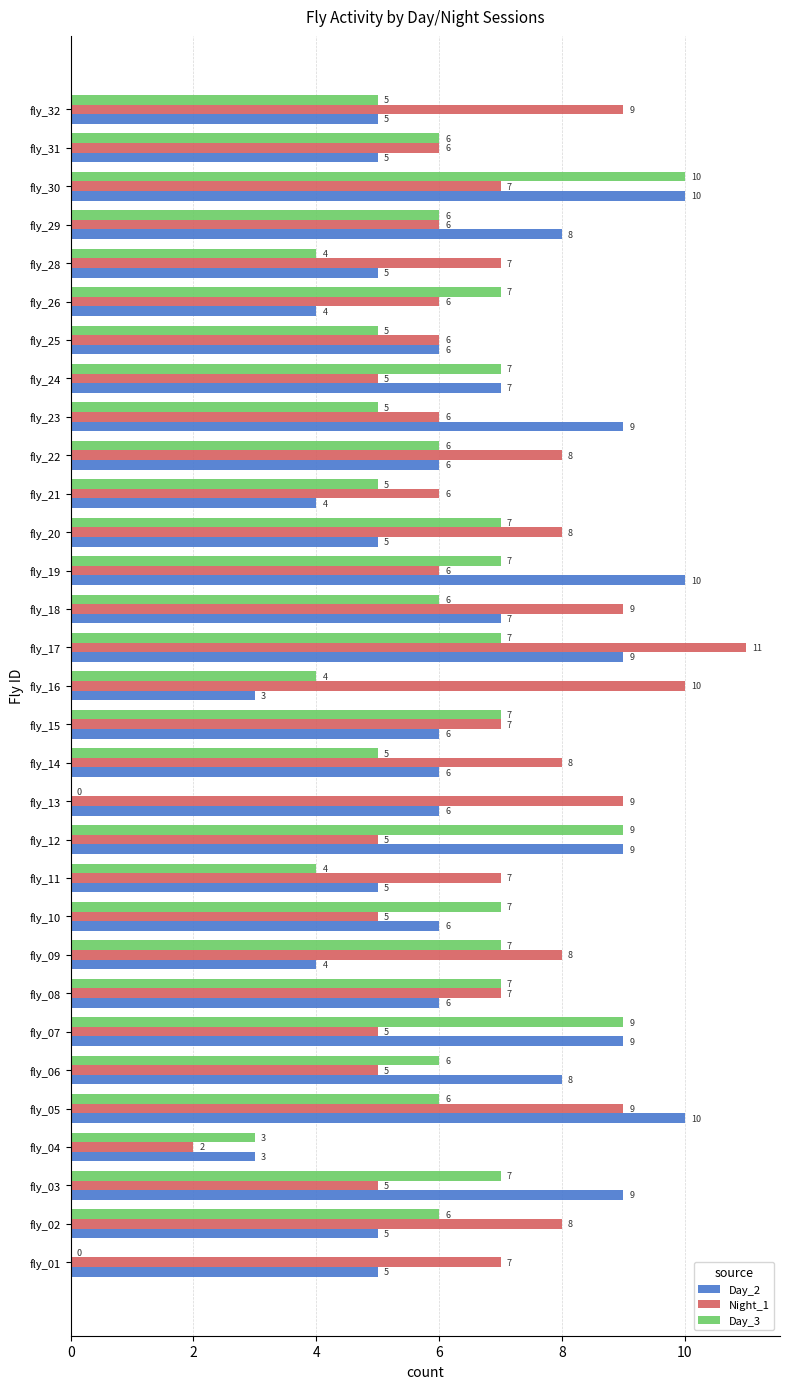

What is the sum of all Day_2 values?

200